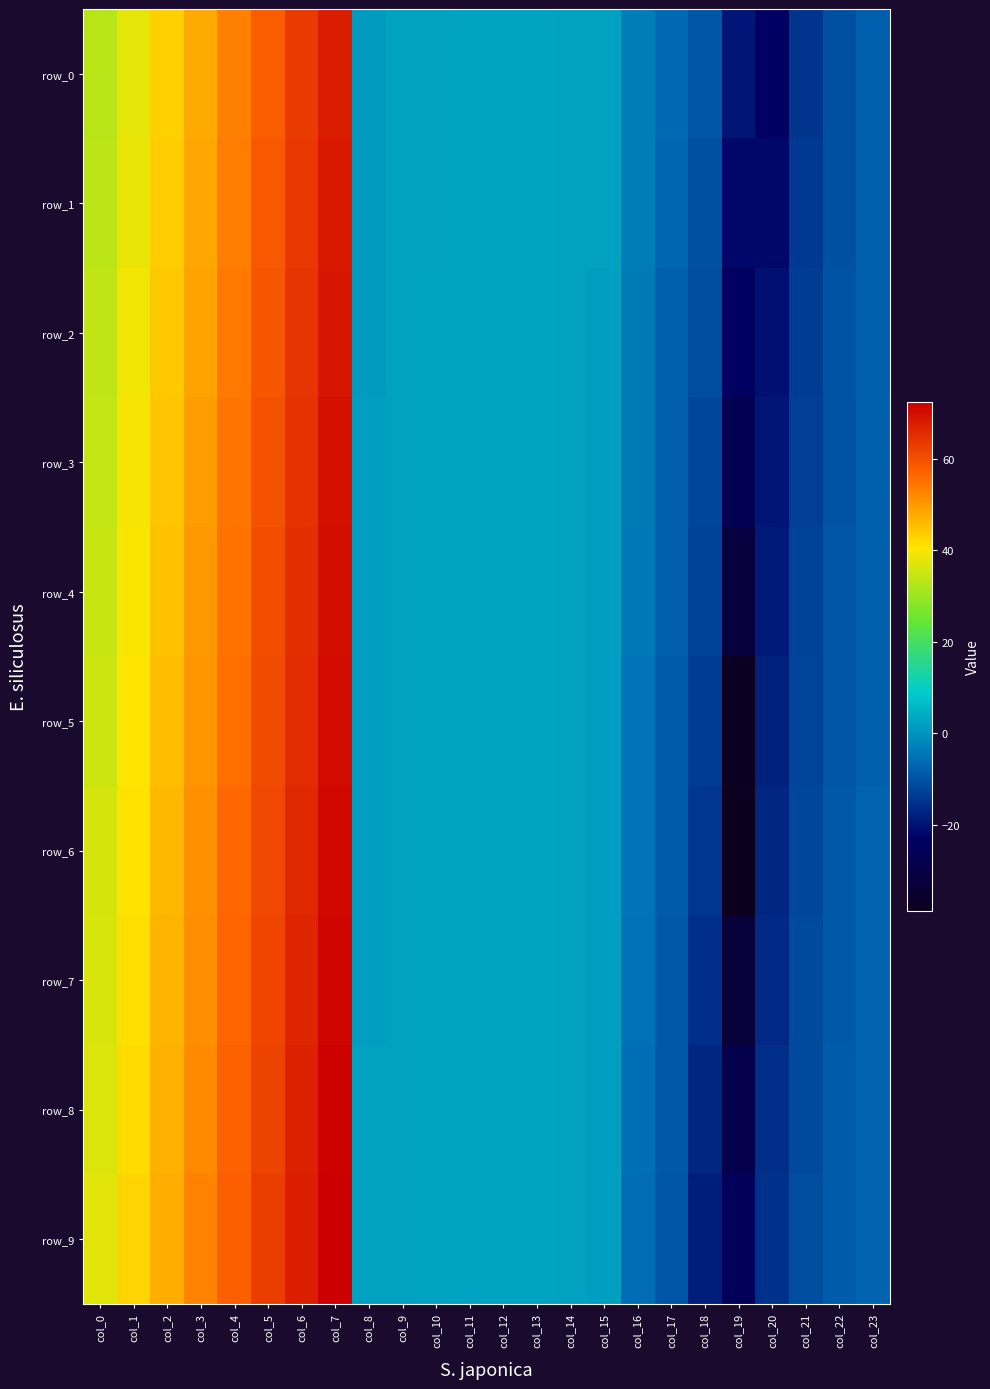

Rank the categories by row_7 value from highest to lowest.

col_7, col_6, col_5, col_4, col_3, col_2, col_1, col_0, col_10, col_11, col_13, col_12, col_9, col_14, col_15, col_8, col_16, col_23, col_17, col_22, col_21, col_18, col_20, col_19